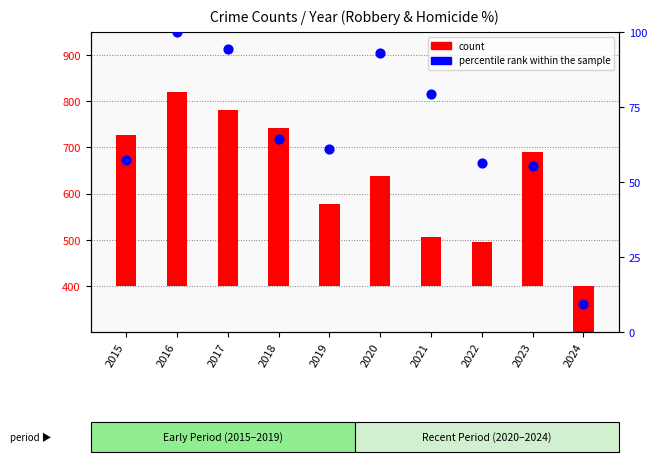

Which series has the widest spread of Y values?

count